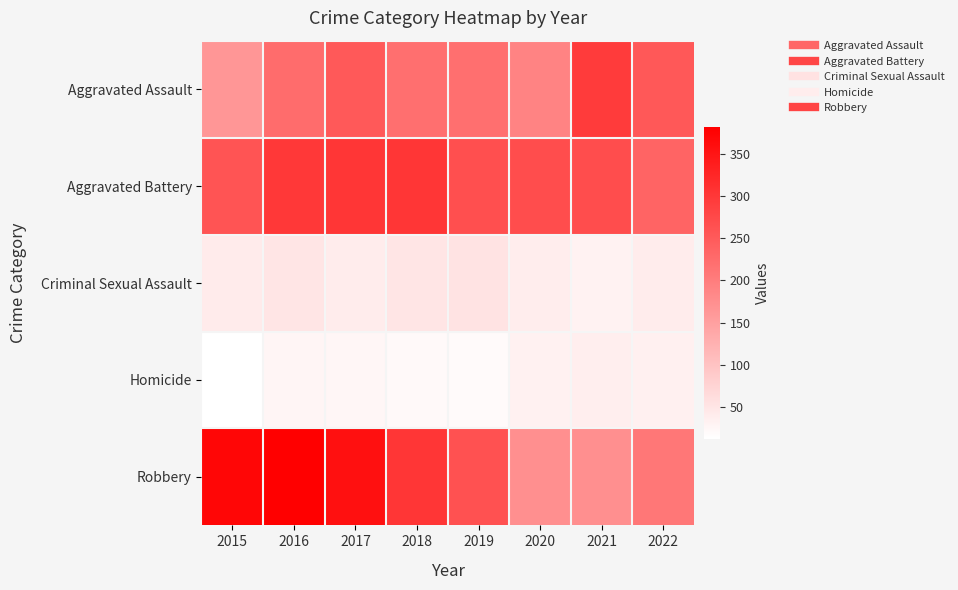

Reading right to left, what are all the values shown in this chart?

Aggravated Assault: 2022=254	2021=295	2020=192	2019=220	2018=220	2017=251	2016=225	2015=164
Aggravated Battery: 2022=237	2021=270	2020=269	2019=267	2018=302	2017=303	2016=298	2015=260
Criminal Sexual Assault: 2022=41	2021=33	2020=39	2019=54	2018=51	2017=41	2016=51	2015=43
Homicide: 2022=35	2021=38	2020=34	2019=21	2018=23	2017=27	2016=28	2015=13
Robbery: 2022=209	2021=175	2020=174	2019=264	2018=302	2017=356	2016=381	2015=372